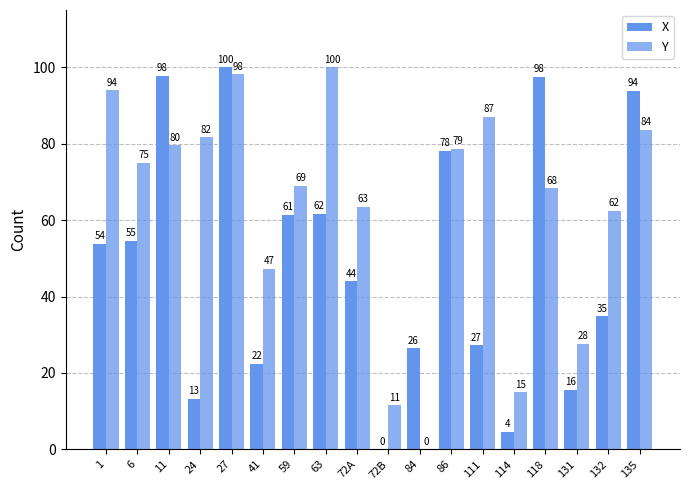

Reading right to left, what are all the values shown in this chart?

X: 135=93.7	132=34.8	131=15.6	118=97.5	114=4.5	111=27.2	86=78.1	84=26.4	72B=0.0	72A=44.0	63=61.6	59=61.3	41=22.4	27=100.0	24=13.2	11=97.8	6=54.6	1=53.8
Y: 135=83.6	132=62.5	131=27.6	118=68.3	114=14.9	111=87.0	86=78.7	84=0.0	72B=11.5	72A=63.4	63=100.0	59=68.9	41=47.2	27=98.1	24=81.7	11=79.5	6=75.1	1=94.0